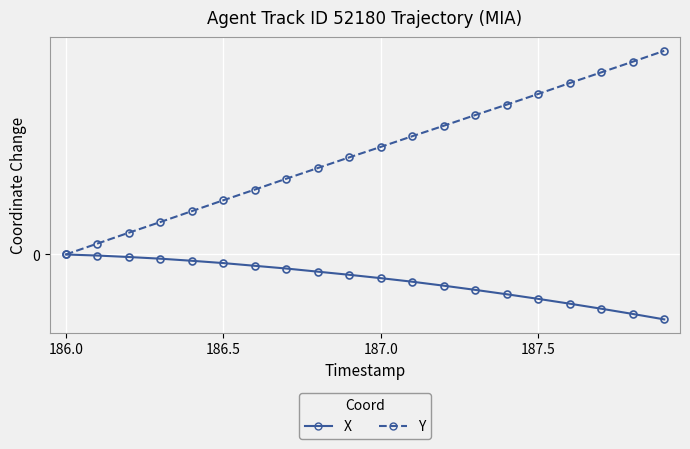

Does the chart have visible grid lines?

Yes